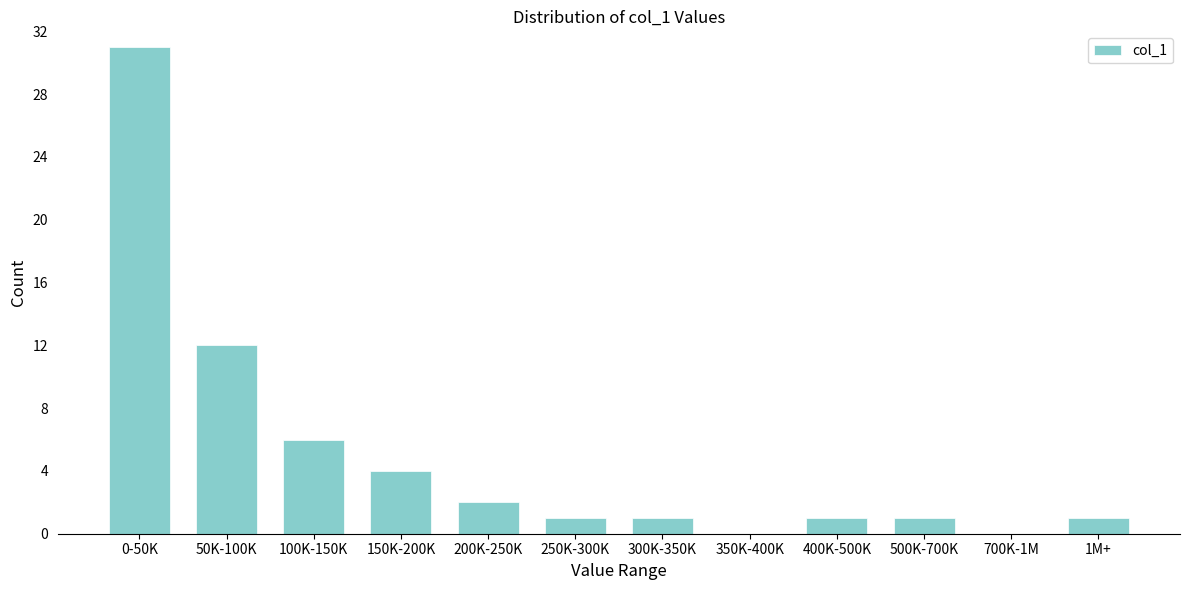

Reading left to right, what are all the values shown in this chart?

0-50K=31	50K-100K=12	100K-150K=6	150K-200K=4	200K-250K=2	250K-300K=1	300K-350K=1	350K-400K=0	400K-500K=1	500K-700K=1	700K-1M=0	1M+=1